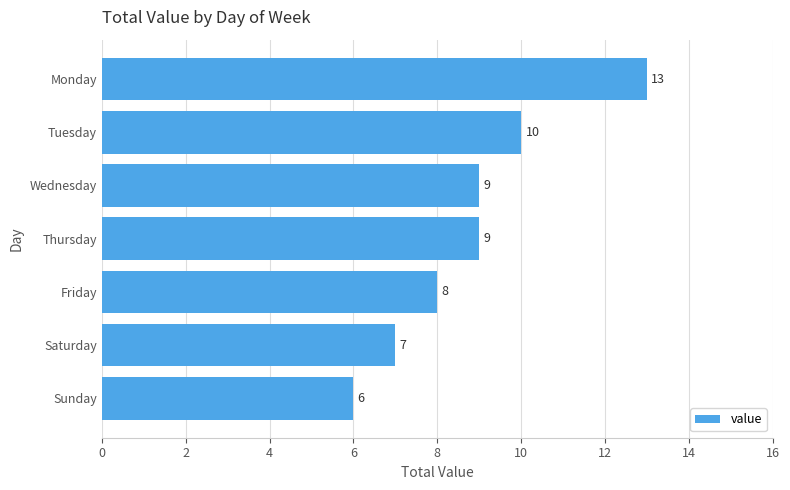

The value at Sunday is 6. True or false?

True